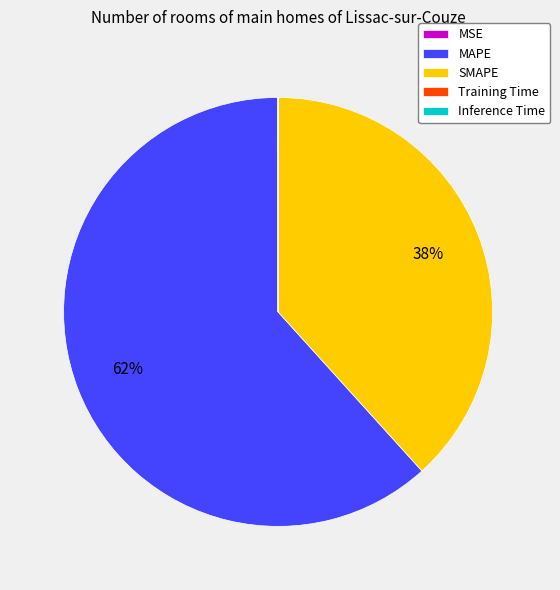

Is there a majority slice in this chart?

Yes